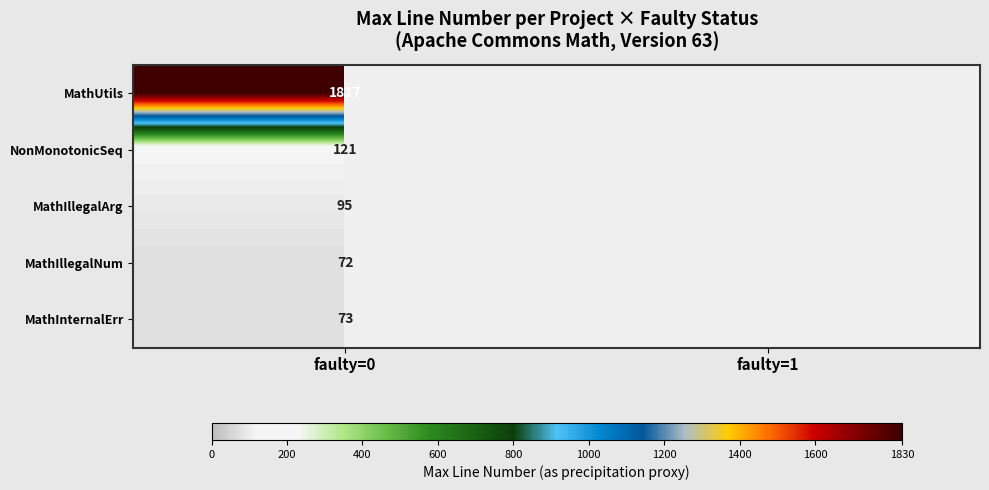

What is the maximum value shown in the chart?

1827.0